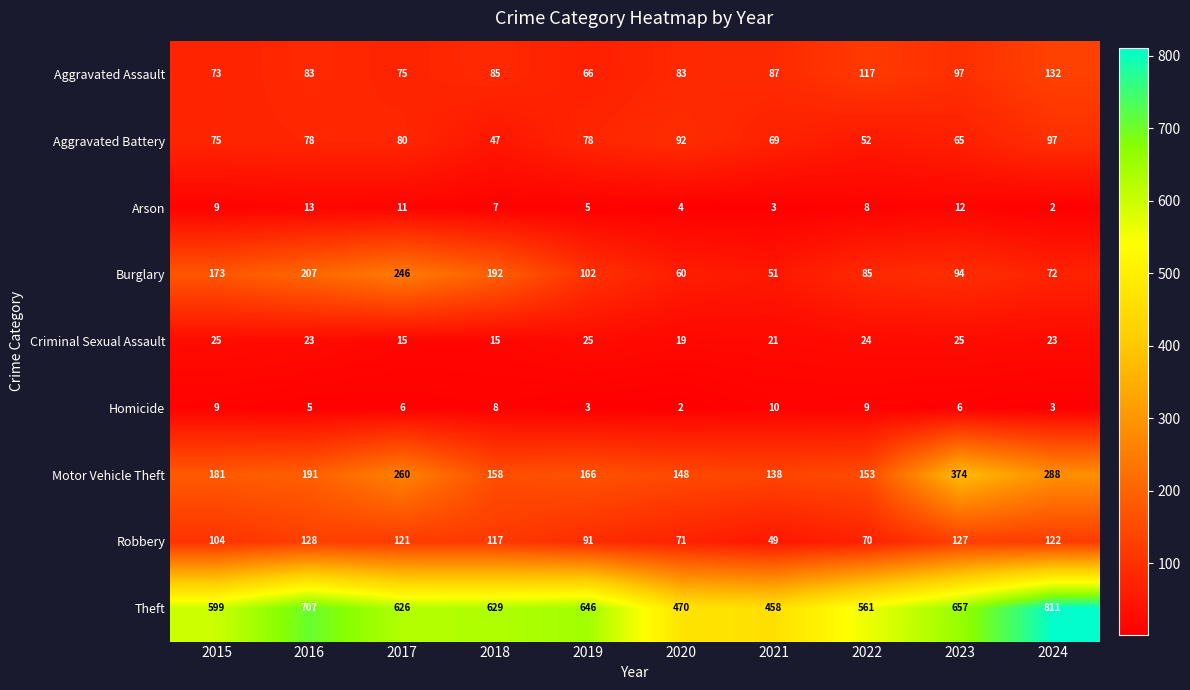

How many values in the Burglary series are below 102?

5